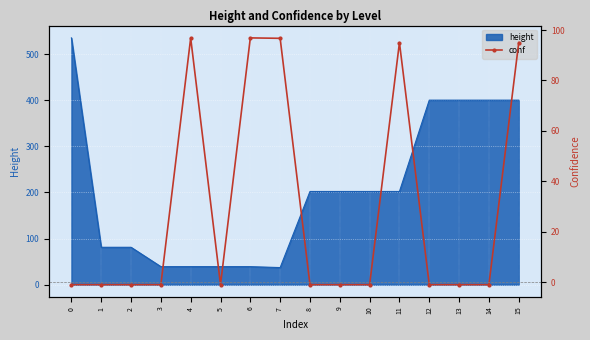

True or false: height has a value of 535 at 0.

True